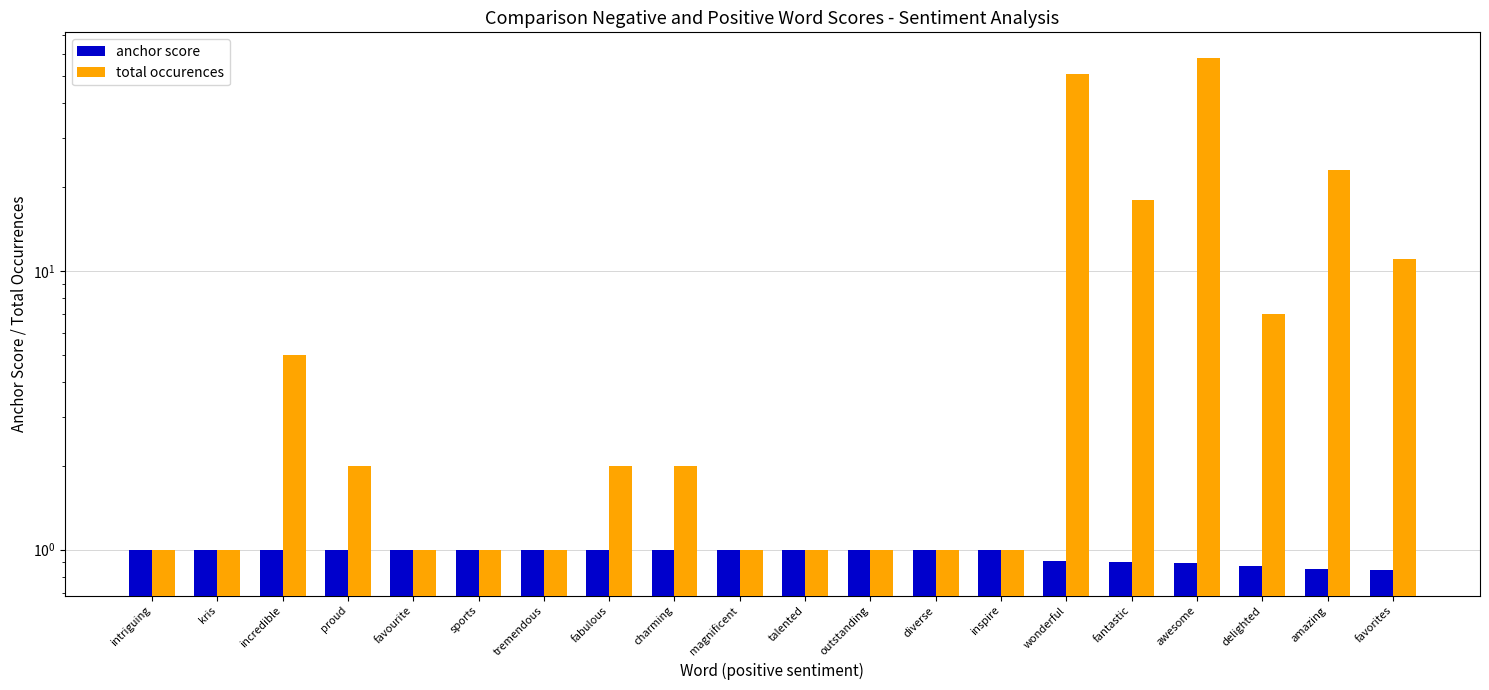

The anchor score series shows 0.2 at amazing. True or false?

False